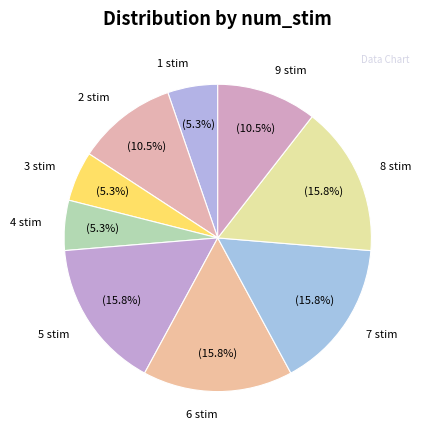

Does 4 stim represent more than half of the total?

No